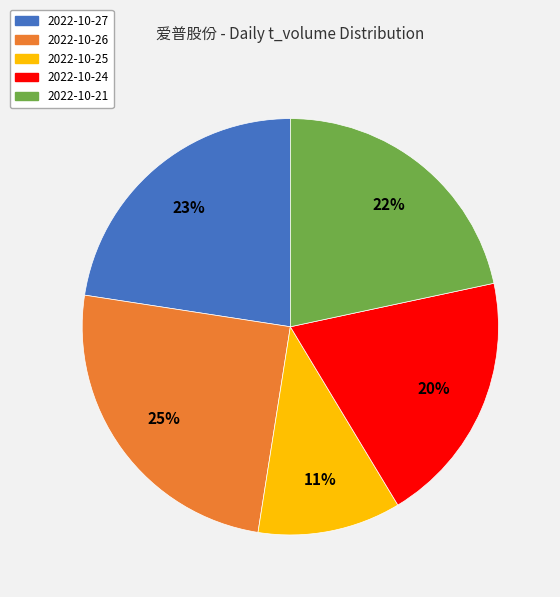

Is there a majority slice in this chart?

No